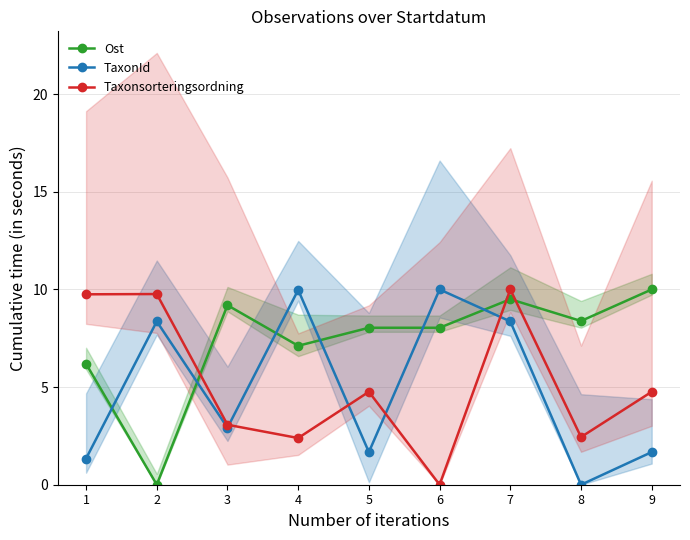

The TaxonId series shows 10.0 at 6. True or false?

True